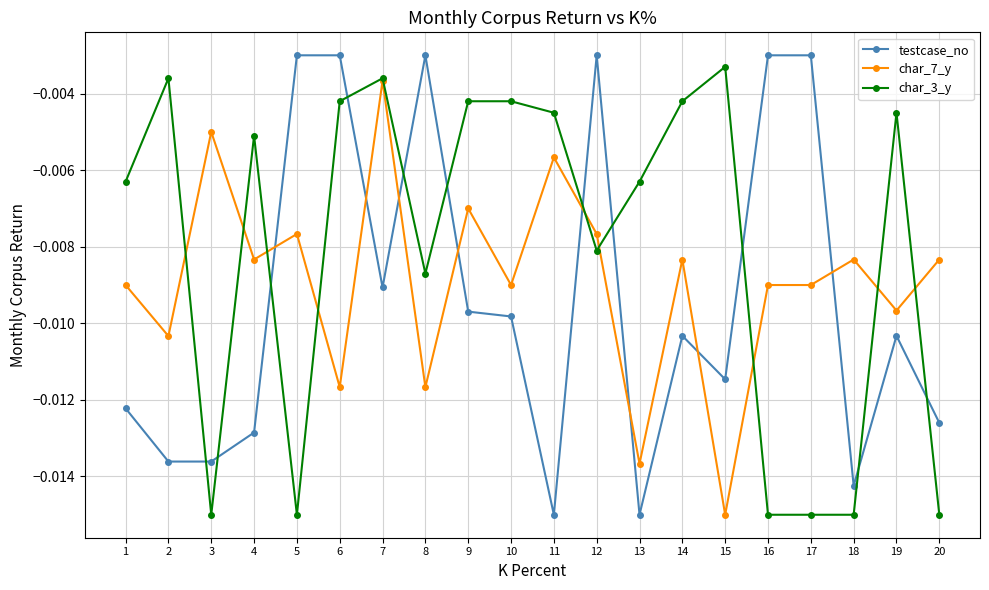

Which series has the largest total across all categories?

char_3_y